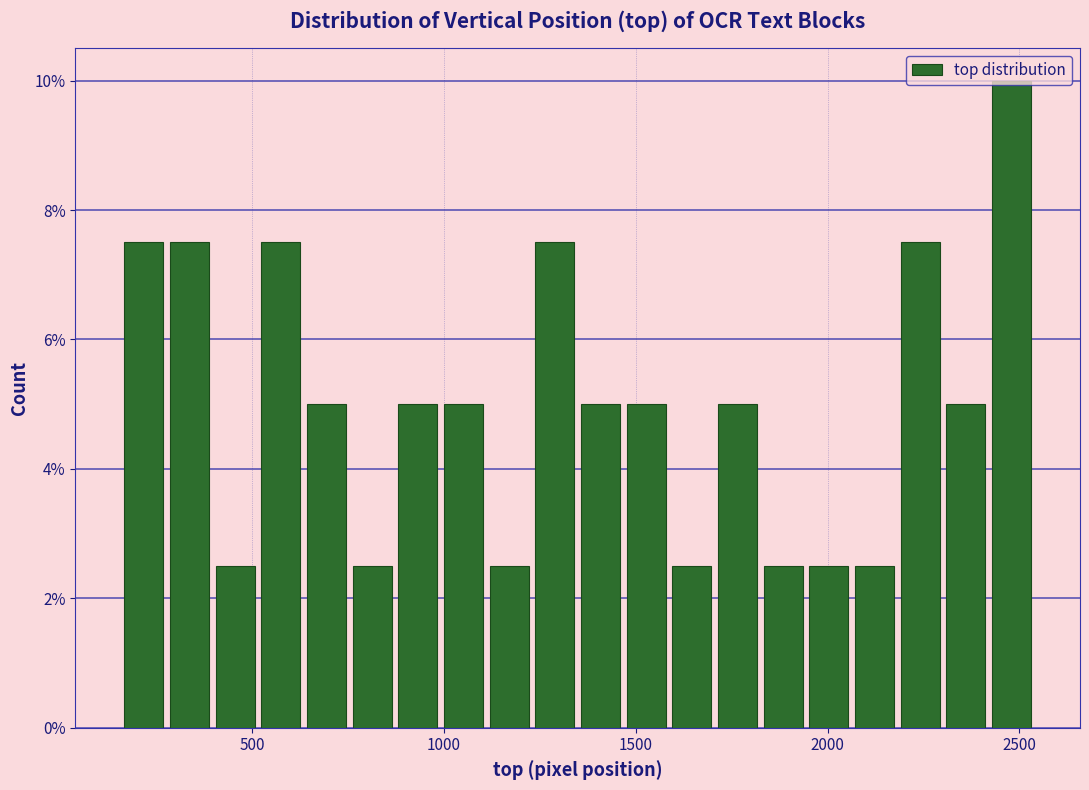

Around what value on the x-axis is the tallest bar? Give the approximate position of its centre, as read against the axis.

2500